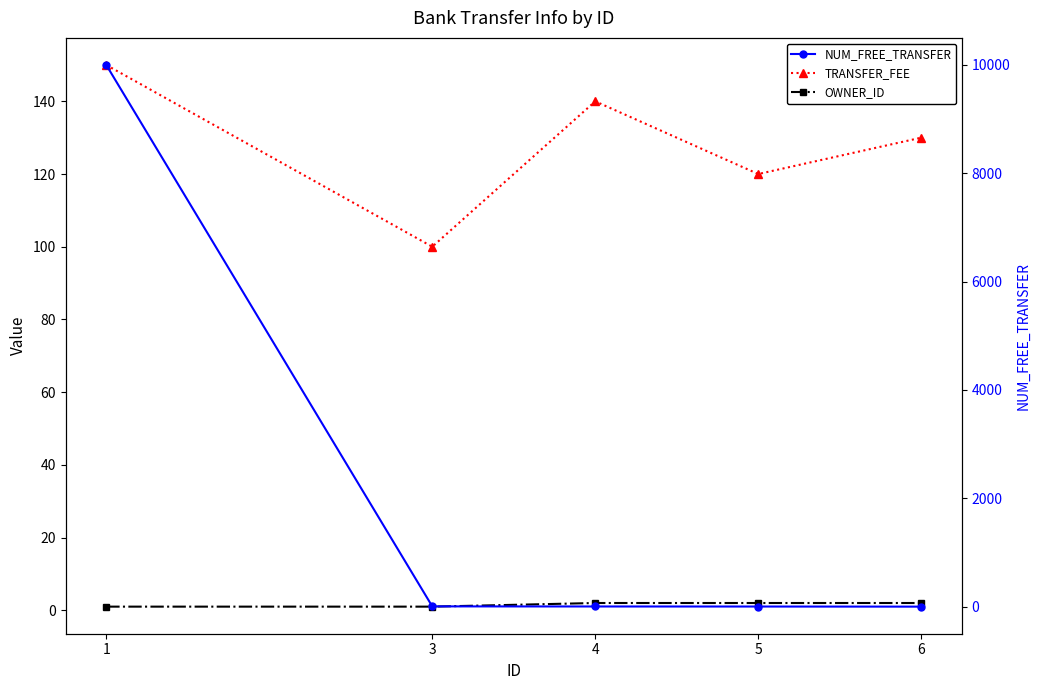

Does the chart display data point markers on the line(s)?

Yes